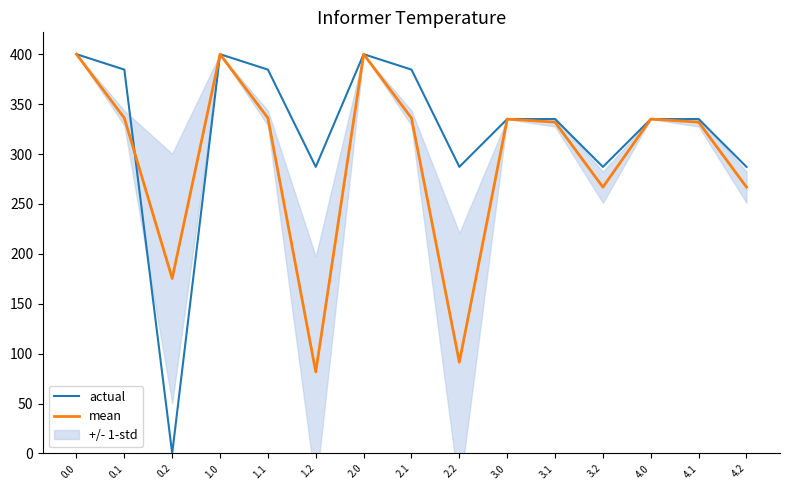

Rank the series by their average value, from highest to lowest.

actual, mean